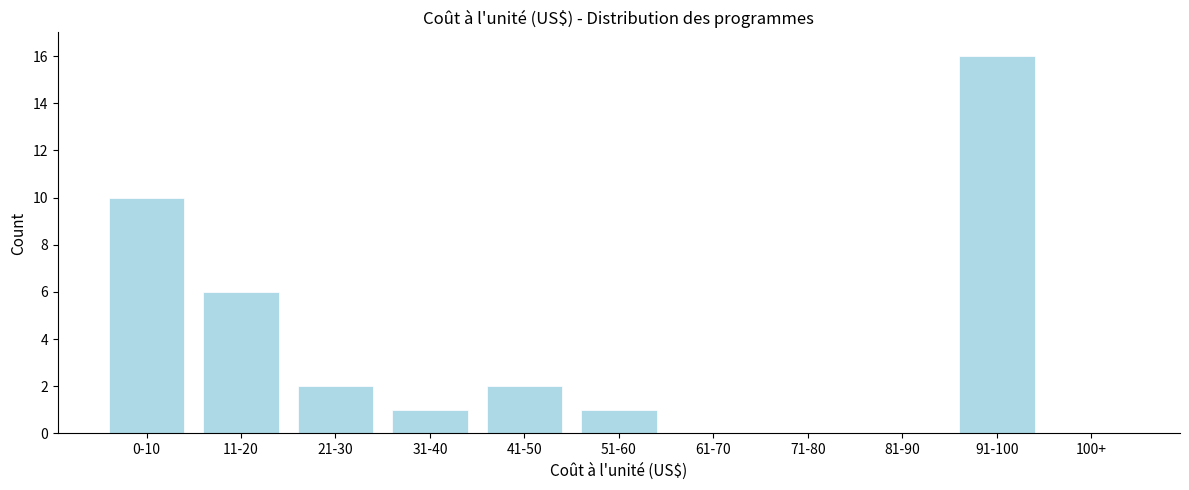

Reading right to left, list all the values displayed in this chart.

100+=0	91-100=16	81-90=0	71-80=0	61-70=0	51-60=1	41-50=2	31-40=1	21-30=2	11-20=6	0-10=10